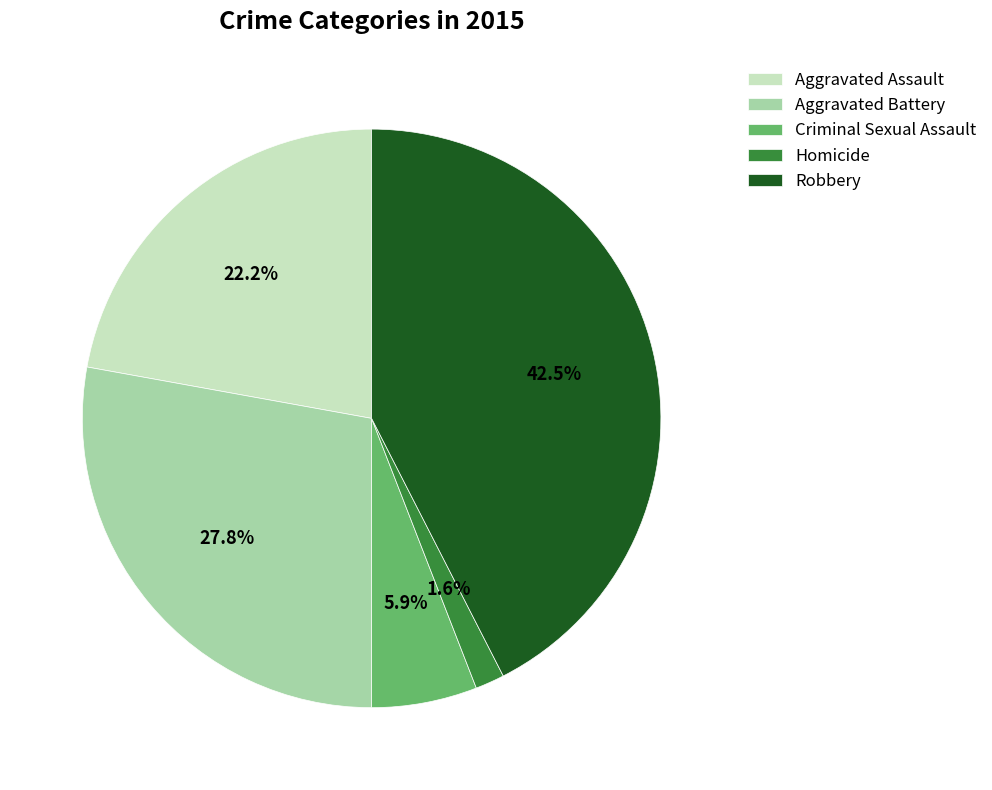

To the nearest percent, what is the difference between the largest and smallest slice percentages?

41%